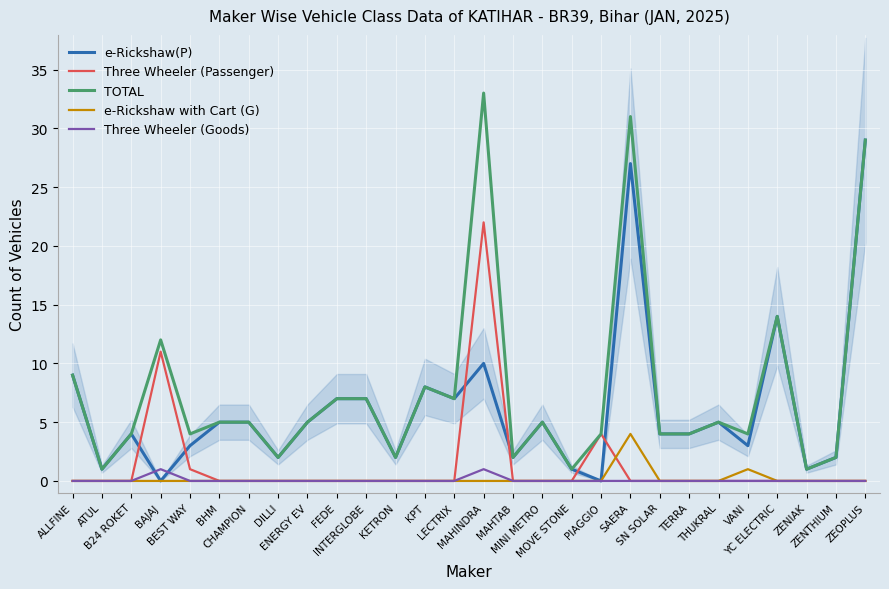

What are all the series names shown in the legend?

e-Rickshaw(P), Three Wheeler (Passenger), TOTAL, e-Rickshaw with Cart (G), Three Wheeler (Goods)